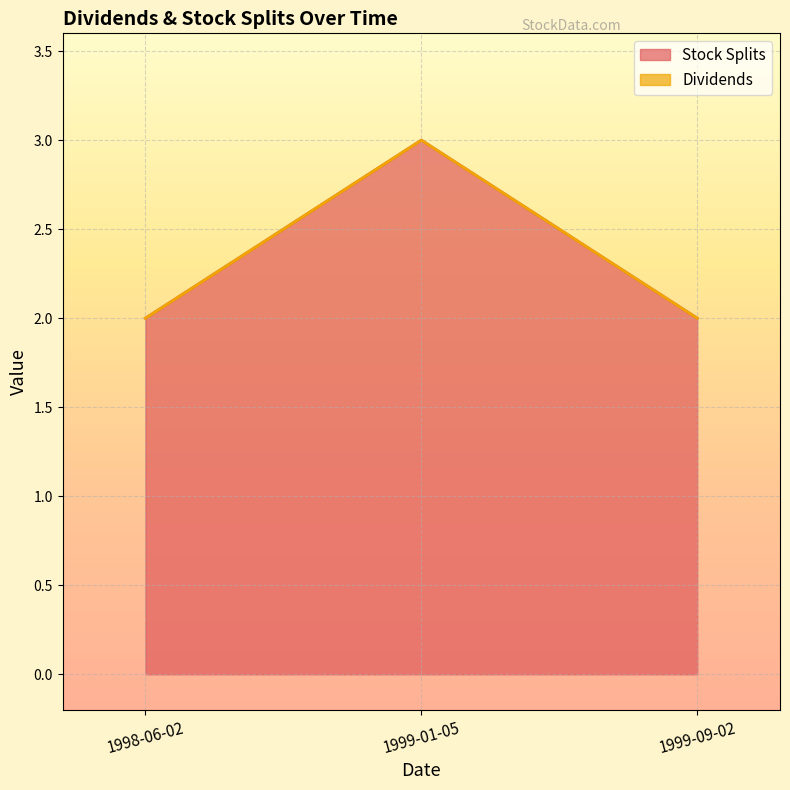

The value at 1999-01-05 is 3. True or false?

True